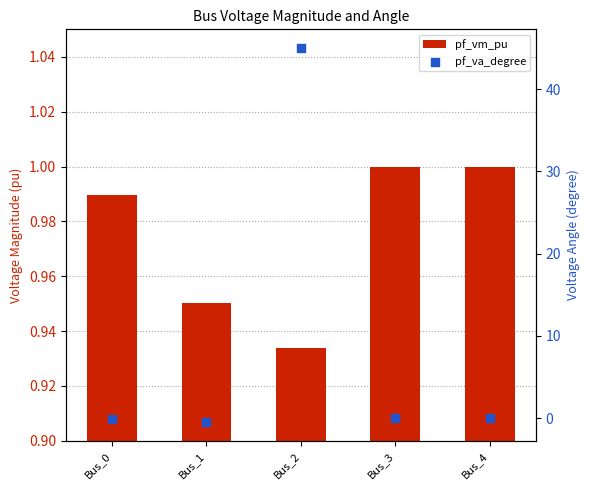

What are all the series names shown in the legend?

pf_vm_pu, pf_va_degree